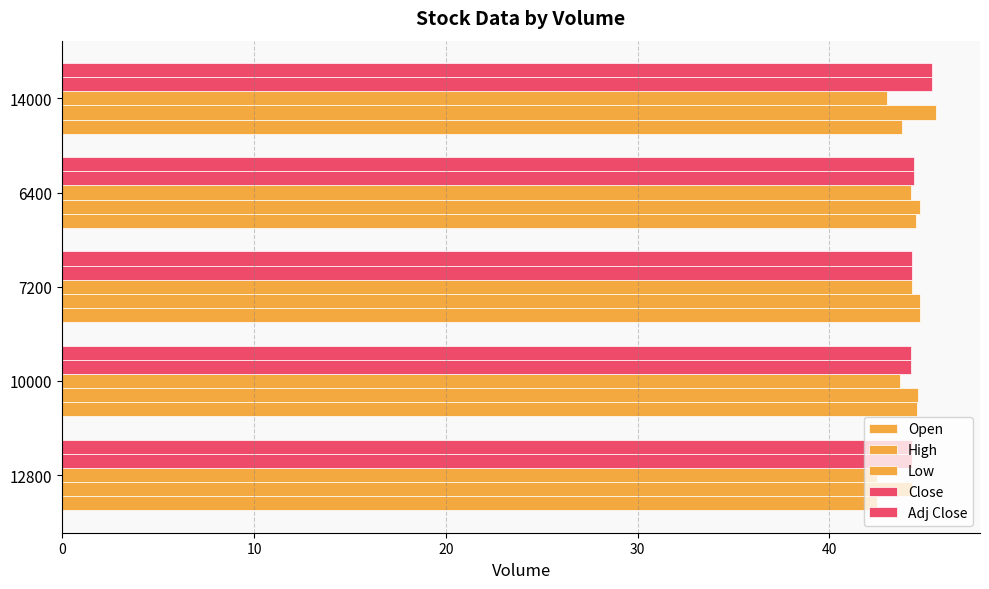

At how many categories does at least one series exceed 45?

1